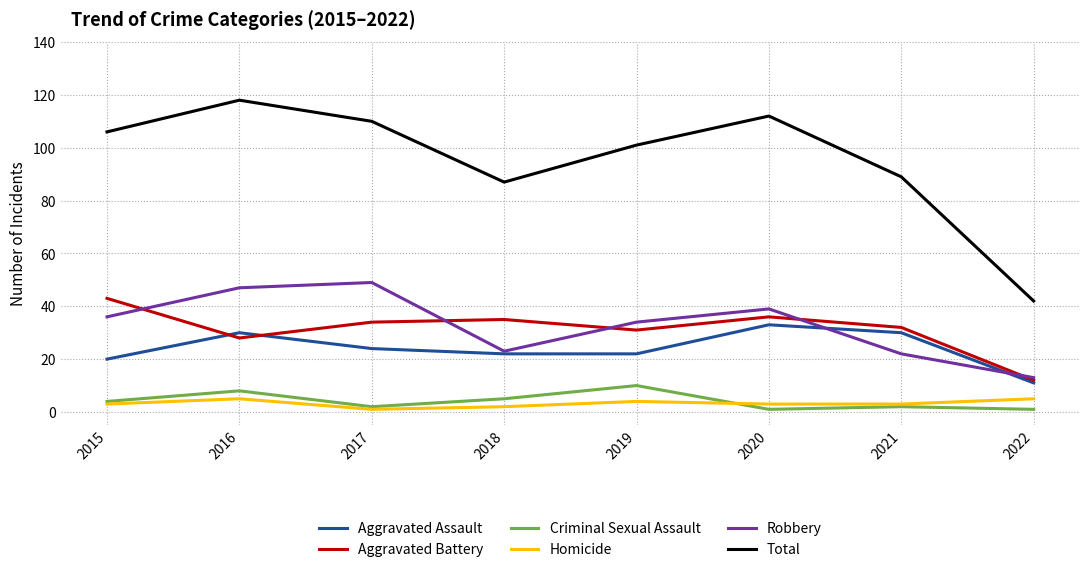

True or false: Aggravated Battery has a value of 32 at 2021.

True